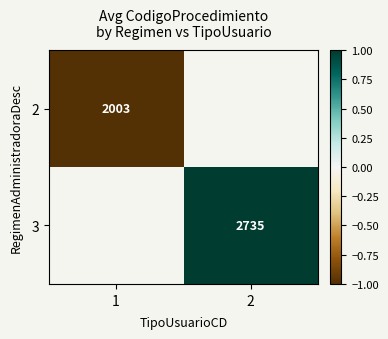

Is the value of 2 at 1 greater than the value of 3 at 2?

No